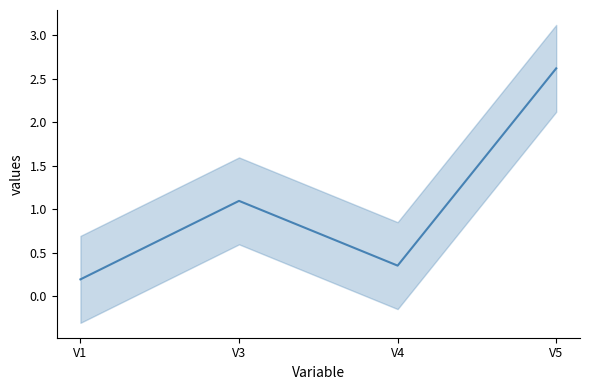

How many lines are shown in the chart?

1